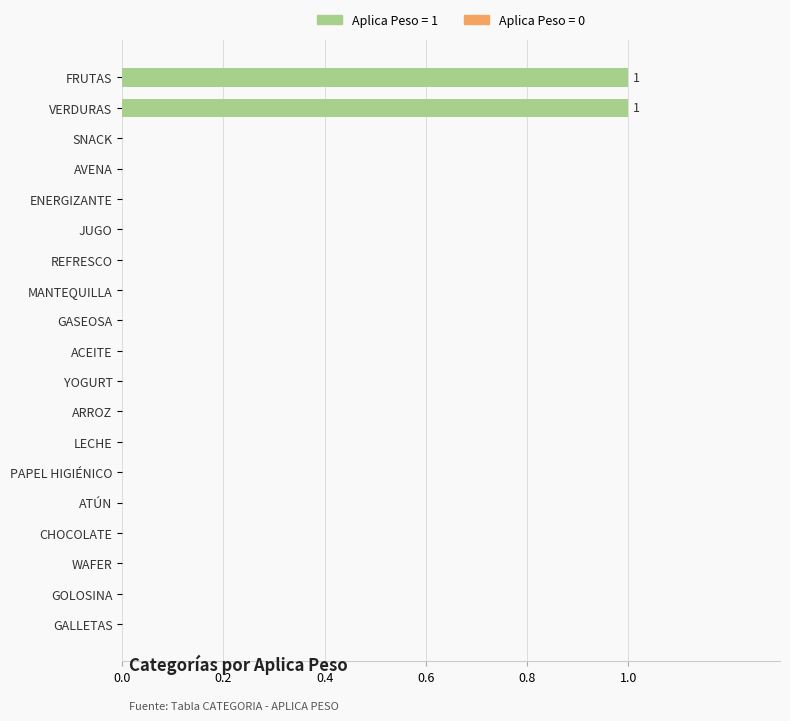

Is it true that the value at AVENA is 1?

False